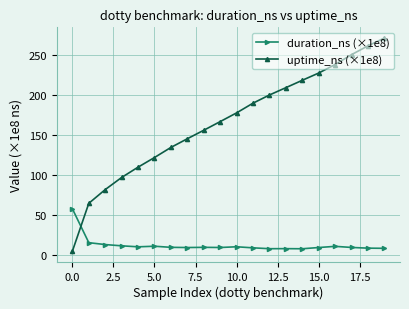

Rank the series by their average value, from highest to lowest.

uptime_ns (×1e8), duration_ns (×1e8)